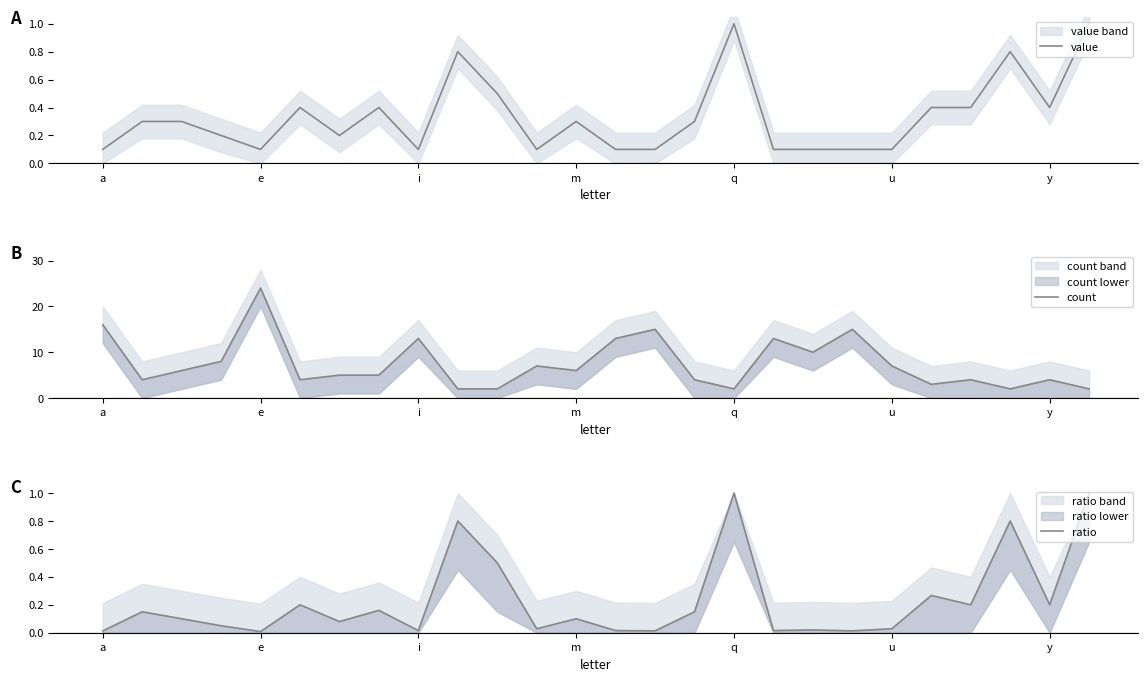

The value of ratio at 25 is 1.0. True or false?

True